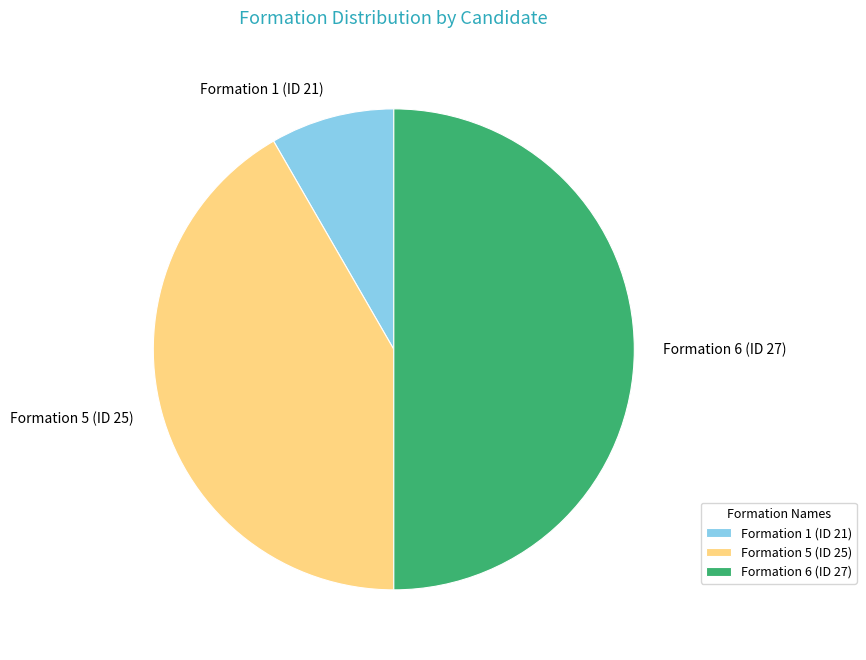

Is Formation 1 (ID 21) the majority of the pie?

No